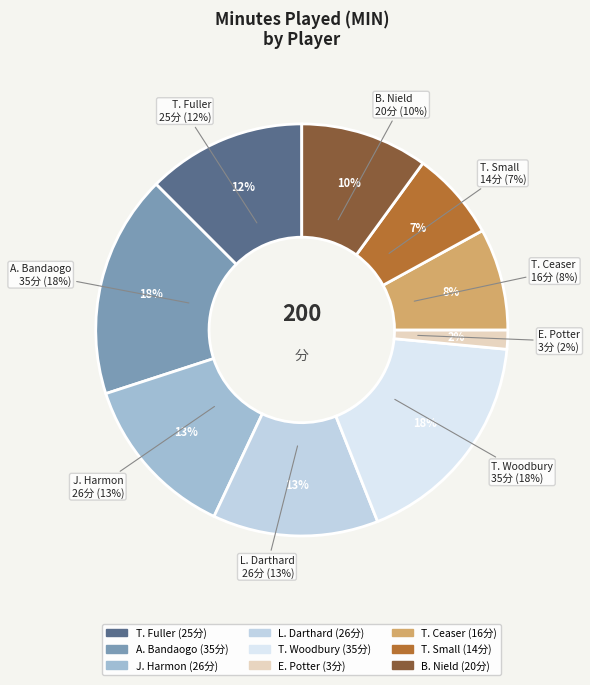

Between T. Fuller and T. Ceaser, which is larger?

T. Fuller